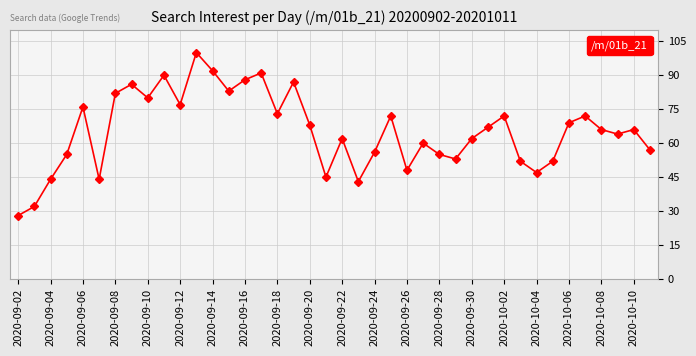

What is the average value?

65